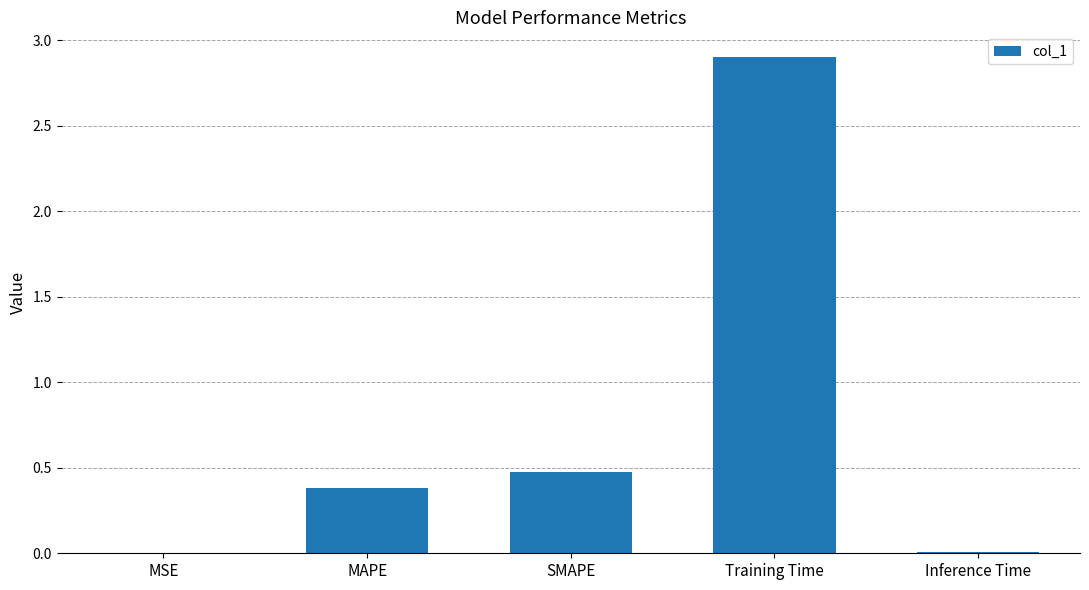

What is the sum of all values?

3.8